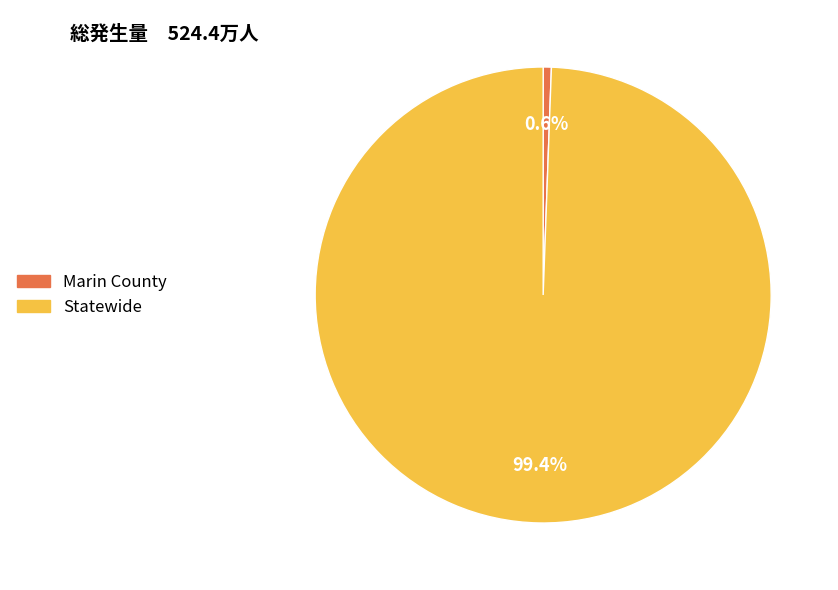

How much of the chart is everything except Marin County?

99.4%